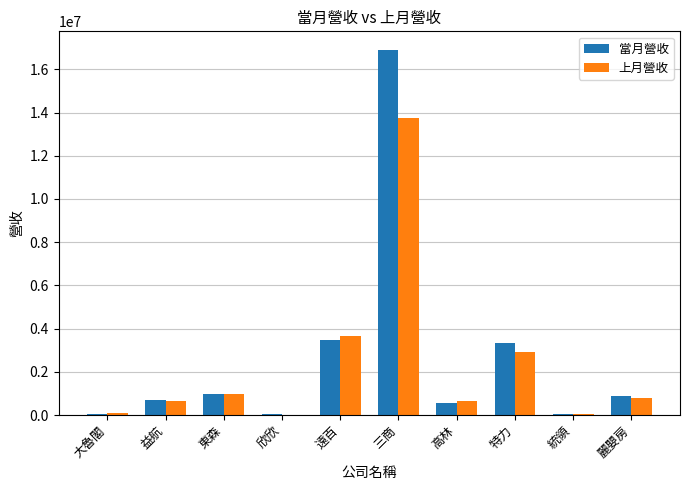

What are all the series names shown in the legend?

當月營收, 上月營收